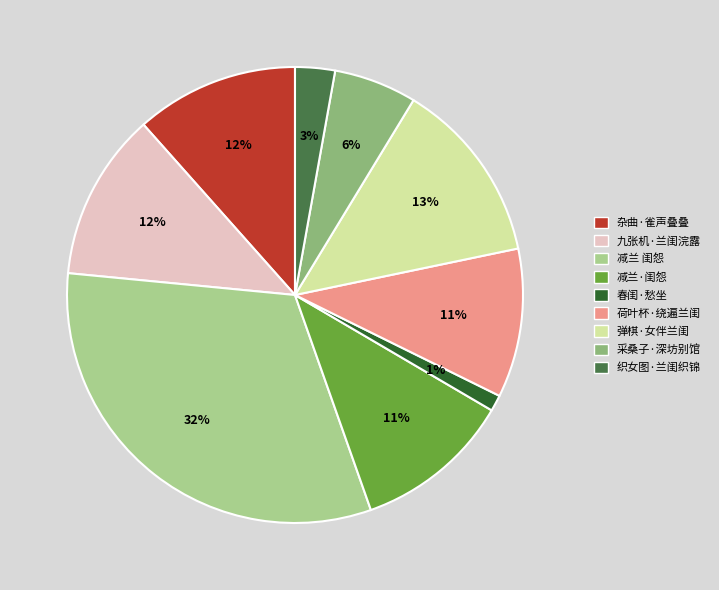

To the nearest percent, what portion does 杂曲·雀声叠叠 represent?

12%